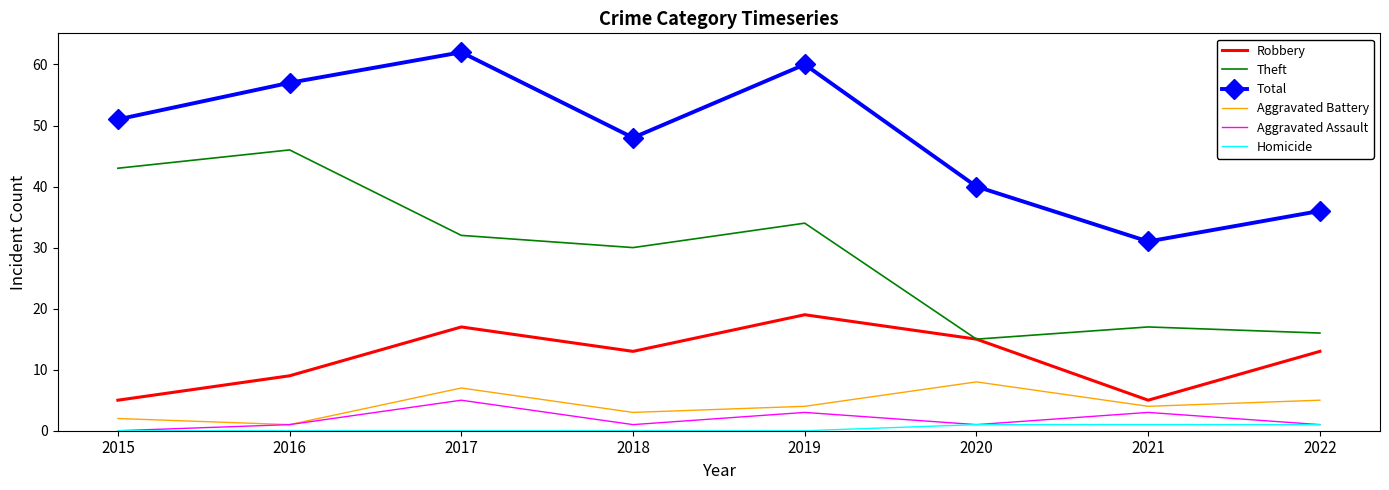

What are all the series names shown in the legend?

Robbery, Theft, Total, Aggravated Battery, Aggravated Assault, Homicide